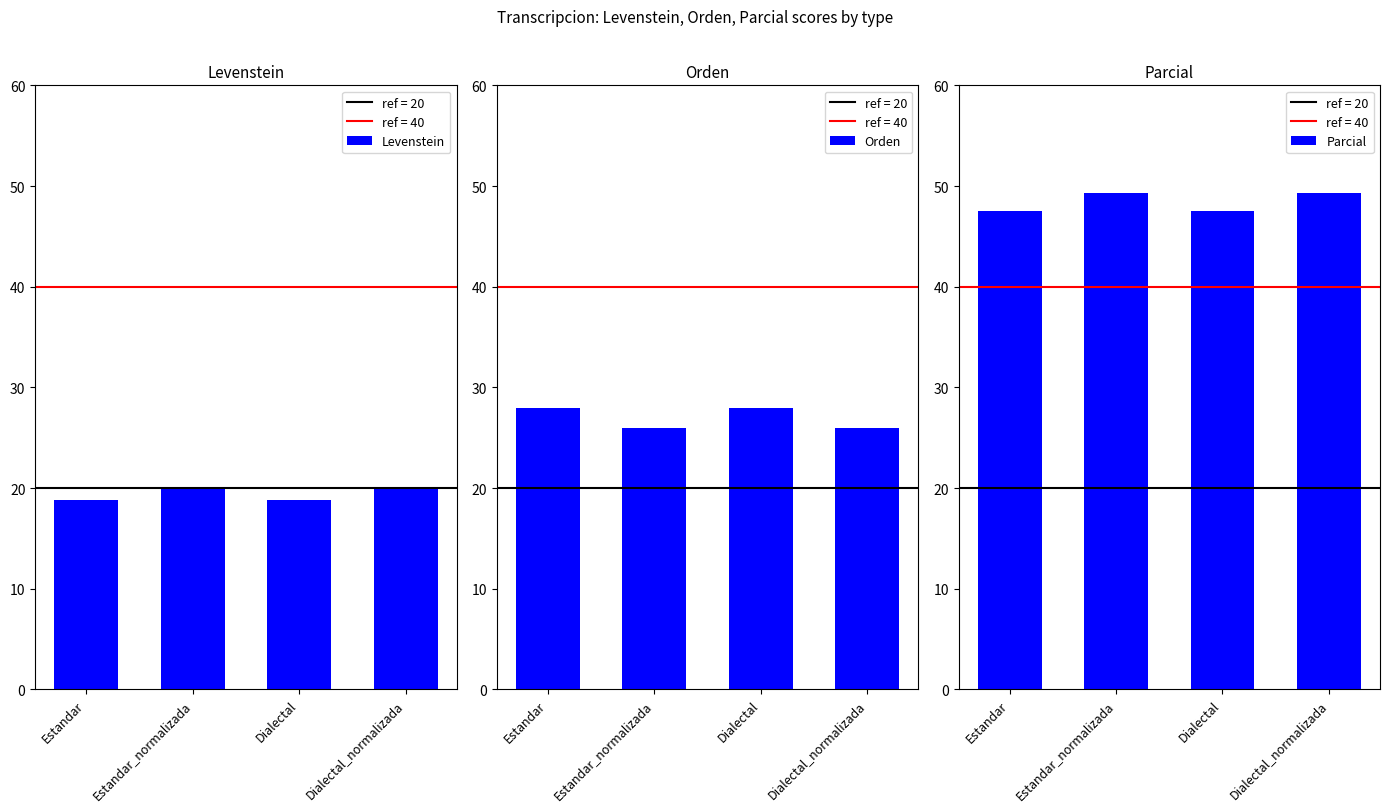

Reading left to right, transcribe all the data shown in this chart.

Levenstein: 18.8	20.1	18.8	20.1
Orden: 27.9	26.0	27.9	26.0
Parcial: 47.5	49.3	47.5	49.3